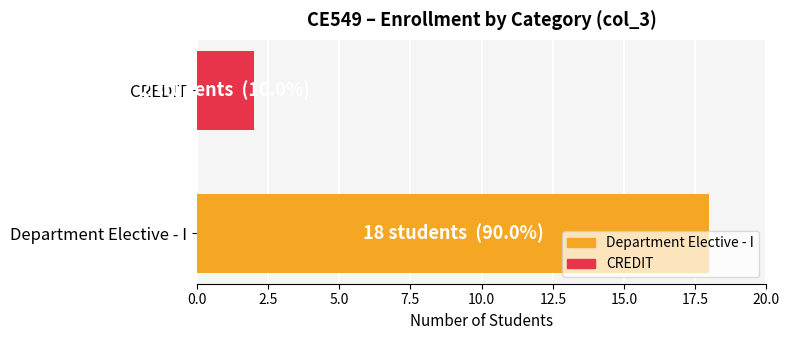

The value at Department Elective - I is 18. True or false?

True